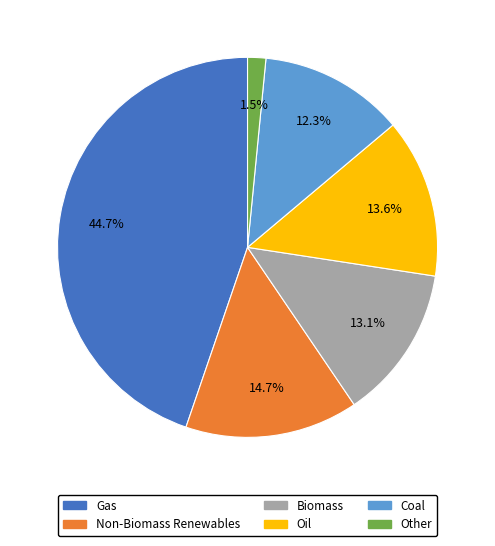

Does any single category account for the majority?

No